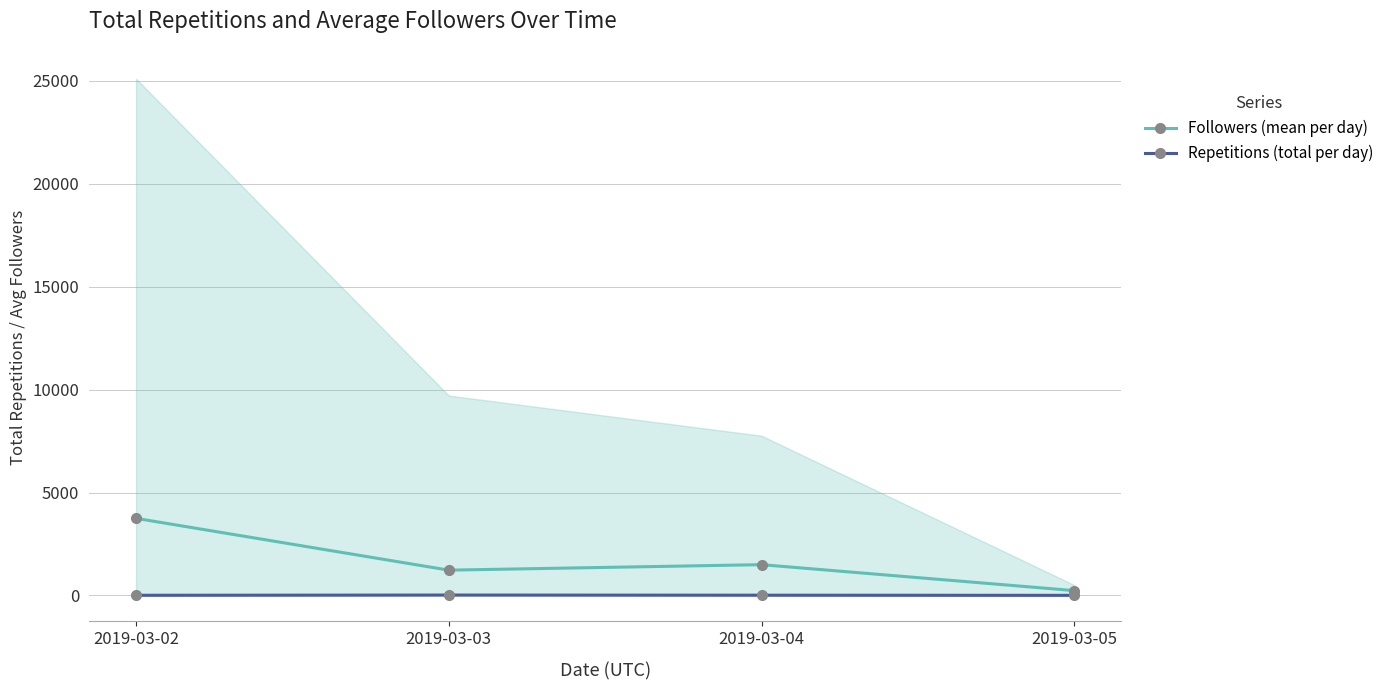

Where is the first local maximum for Repetitions (total per day)?

2019-03-03